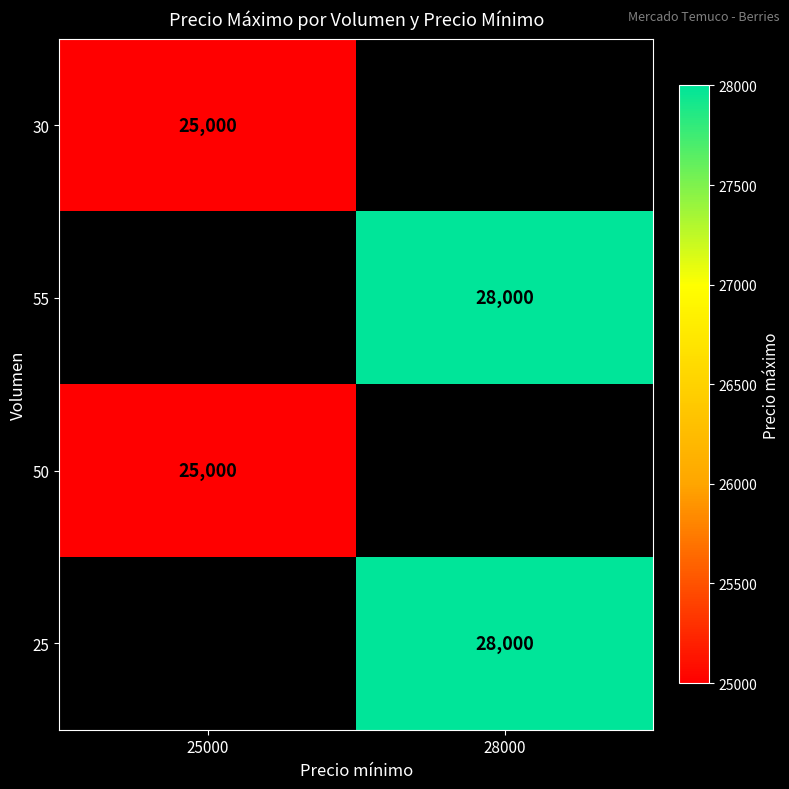

How many series are shown in this chart?

4